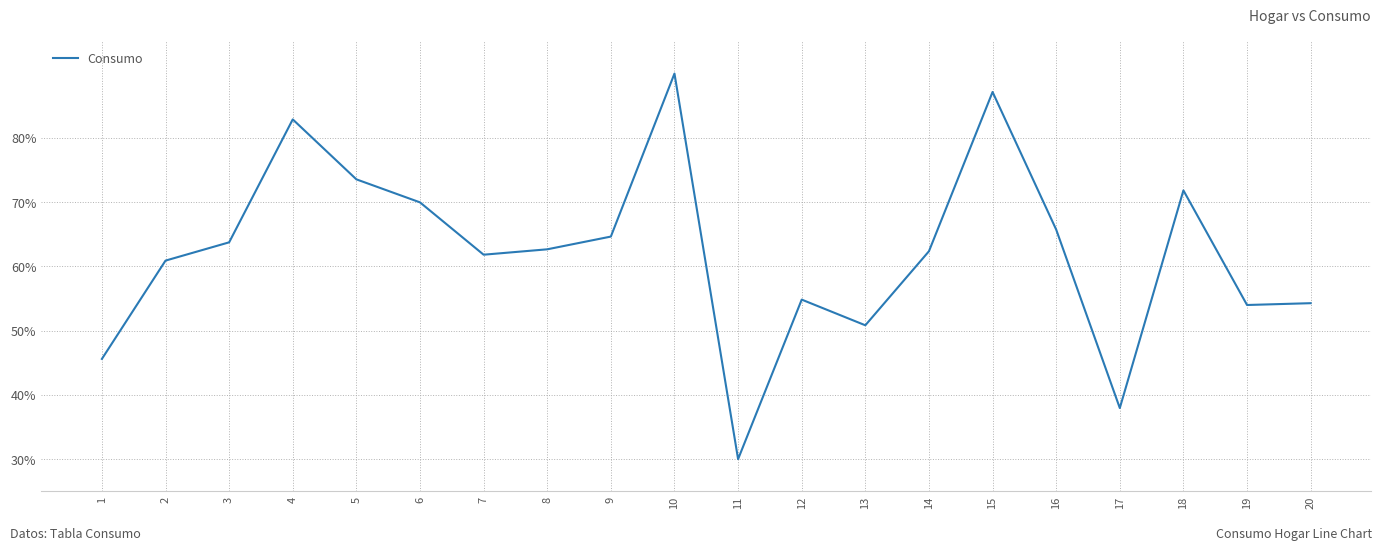

The value at 10 is 29.1. True or false?

False